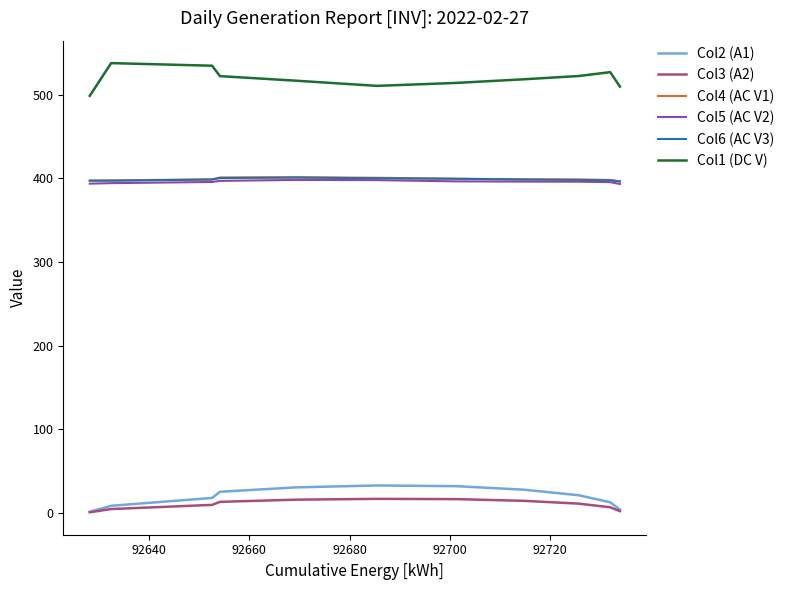

True or false: Col3 (A2) and Col5 (AC V2) cross at least once.

False